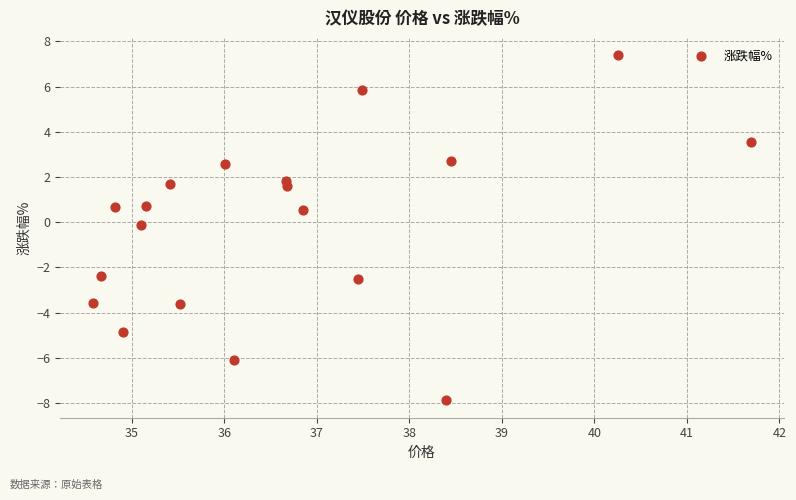

What is the range of Y values (max minus min)?

15.3